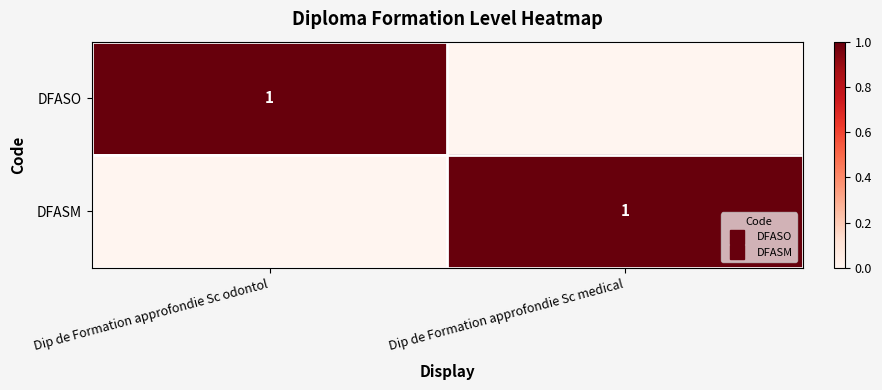

At how many categories does at least one series exceed 0?

2